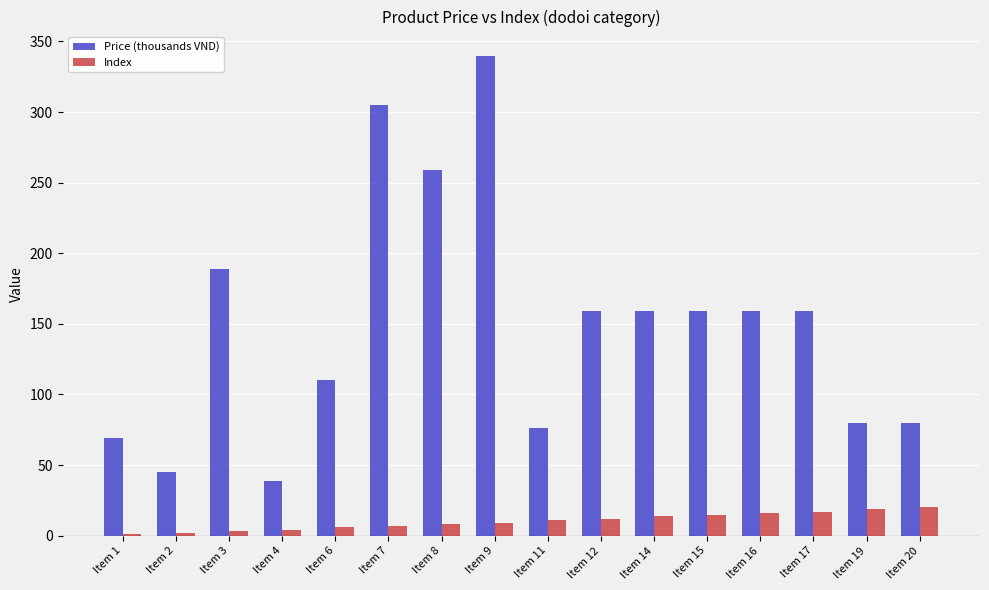

At which label does Price (thousands VND) reach its peak?

Item 9